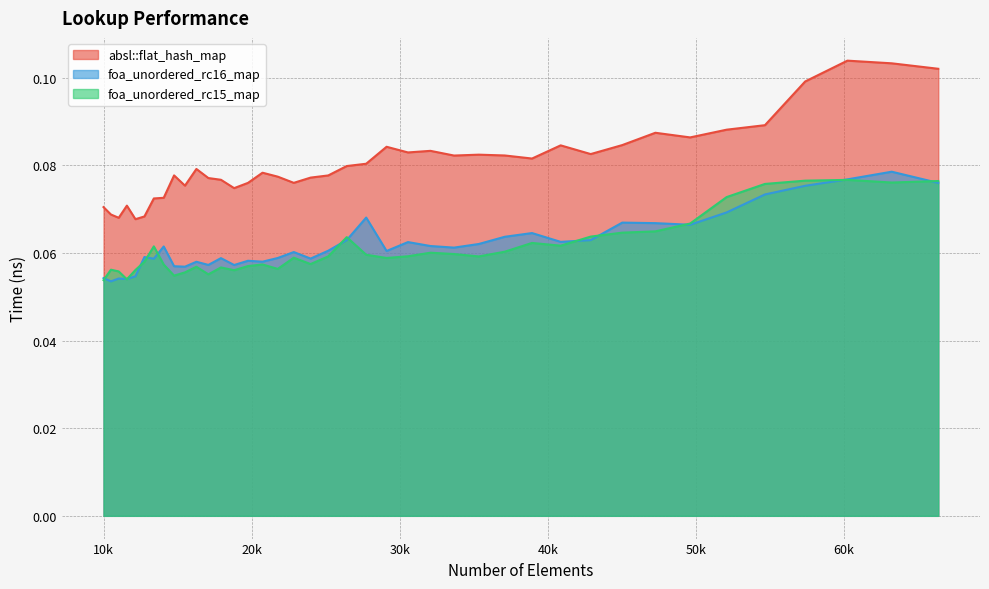

What is the smallest value displayed?

0.1